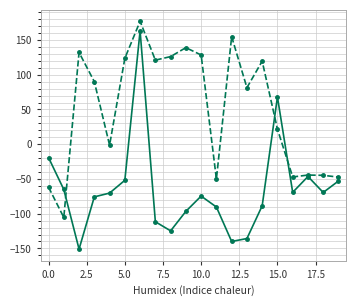

What is the maximum value shown in the chart?

176.9